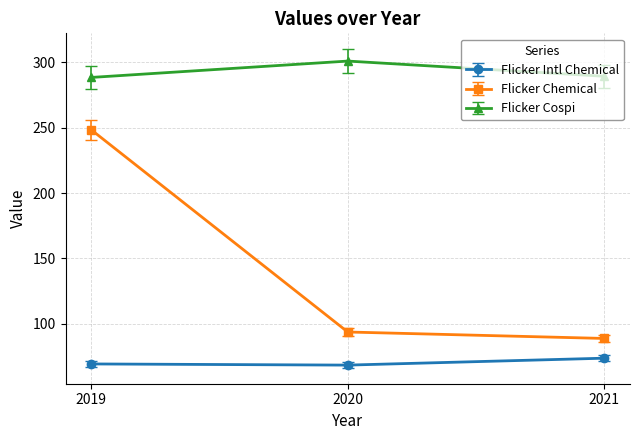

What is the sum of all Flicker Intl Chemical values?

211.7